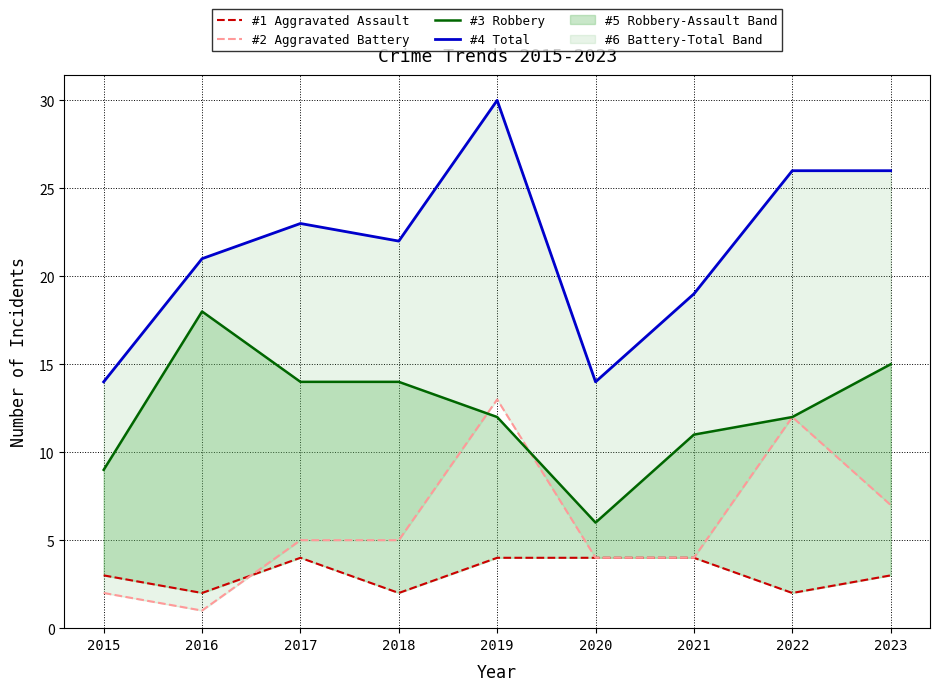

At which label is #3 Robbery closest to 12?

2019